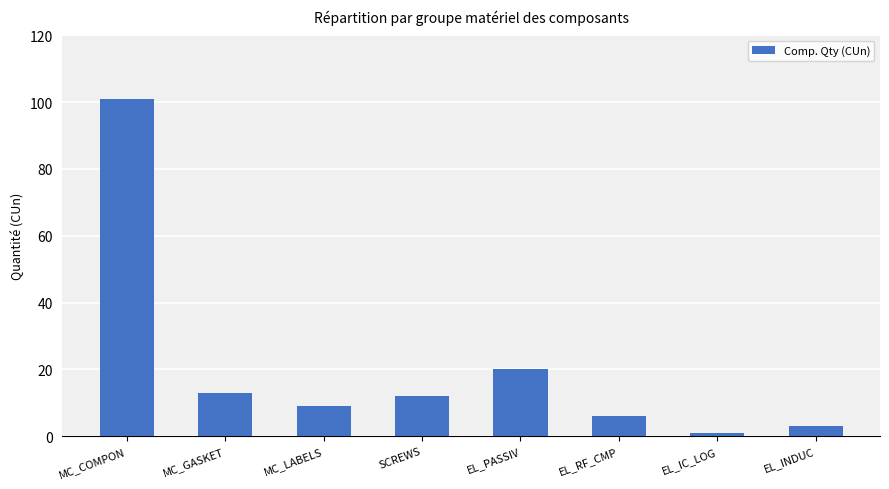

Approximately how many times larger is the value at SCREWS compared to MC_LABELS?

1.3